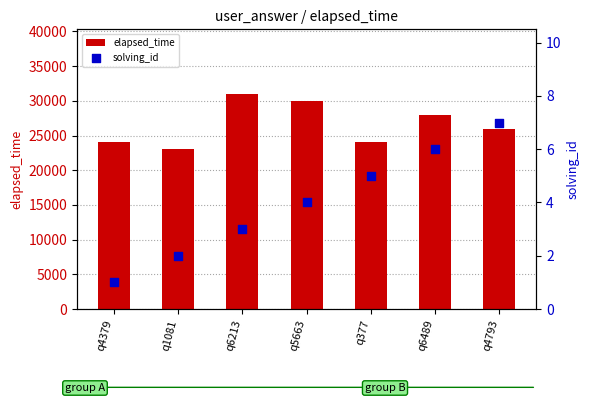

At which category is the sum across all series the highest?

q6213